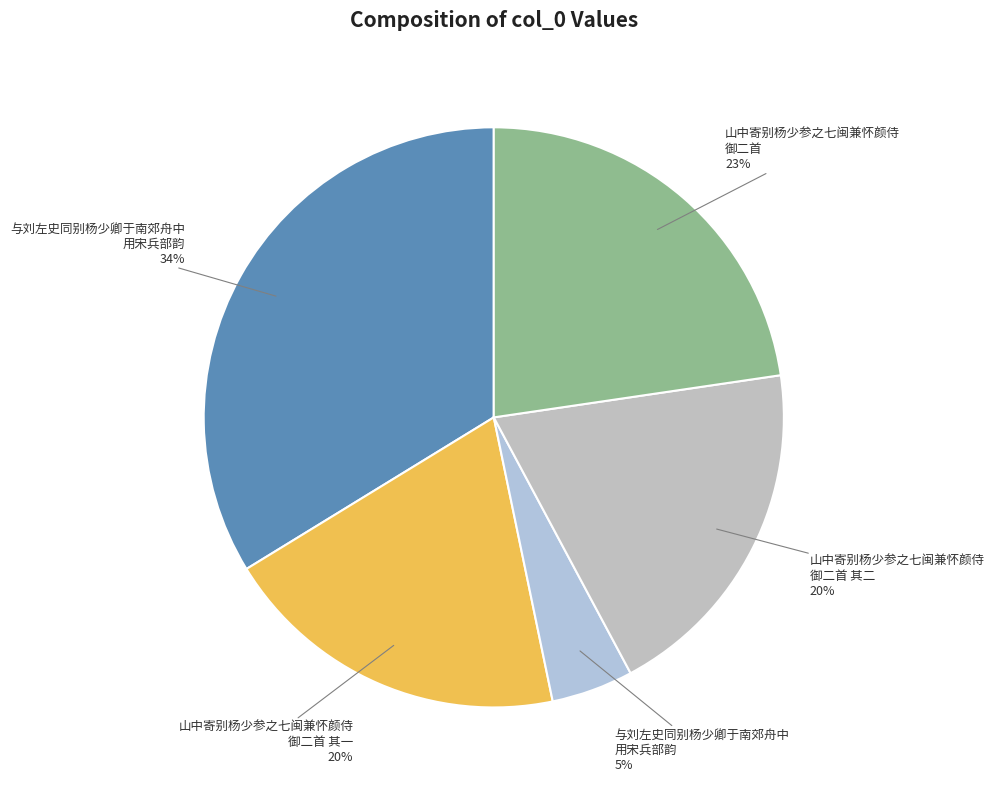

Is there a majority slice in this chart?

No